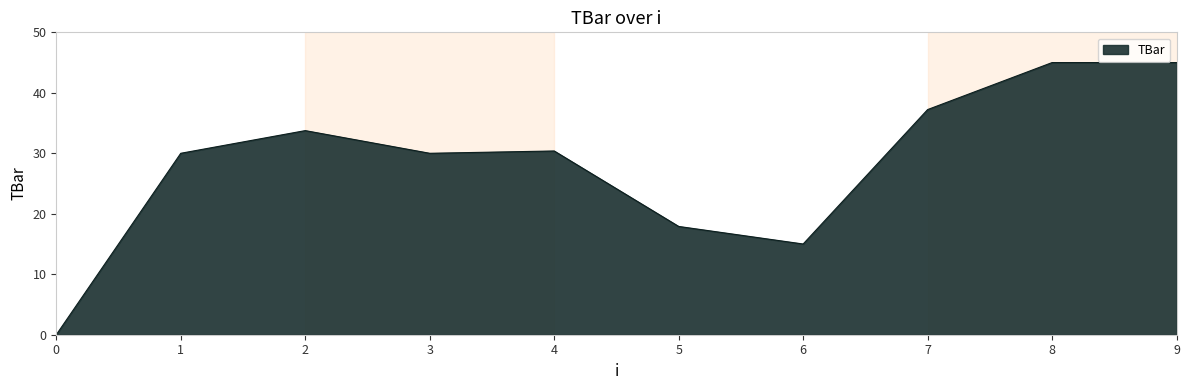

The value at 0 is 0.0. True or false?

True